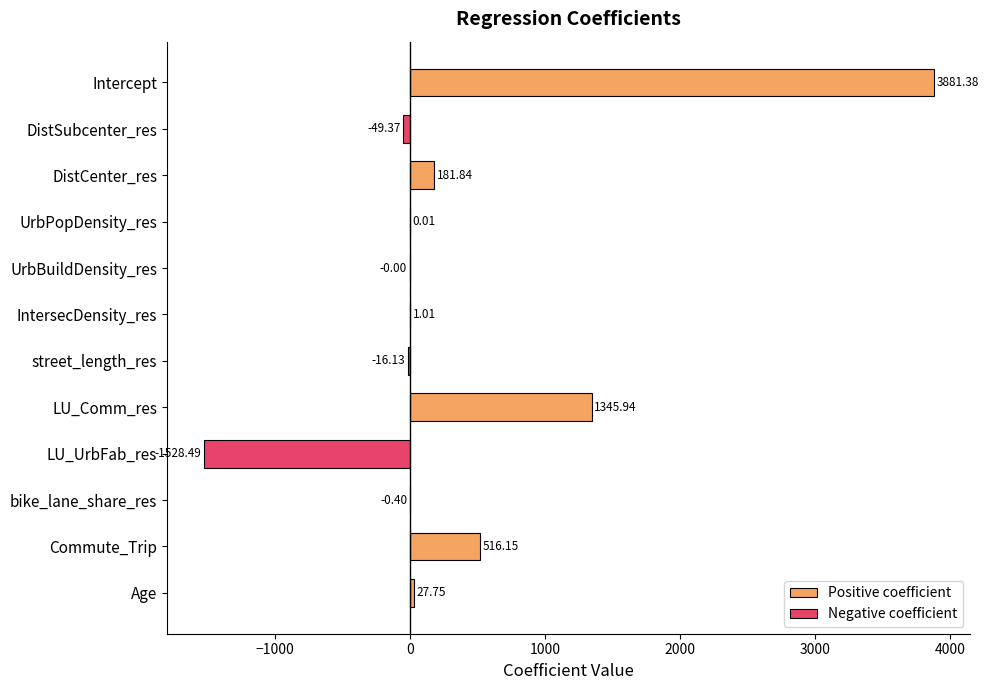

Reading right to left, what are all the values shown in this chart?

Age=27.8	Commute_Trip=516.2	bike_lane_share_res=-0.4	LU_UrbFab_res=-1528.5	LU_Comm_res=1345.9	street_length_res=-16.1	IntersecDensity_res=1.0	UrbBuildDensity_res=-0.0	UrbPopDensity_res=0.0	DistCenter_res=181.8	DistSubcenter_res=-49.4	Intercept=3881.4